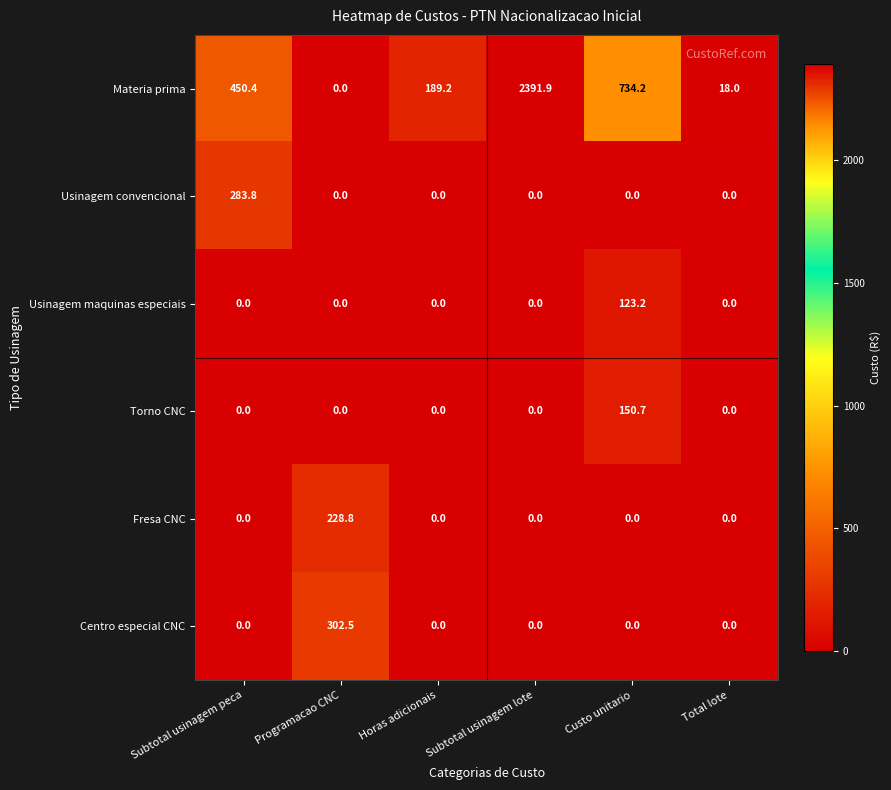

The Materia prima series shows 18.0 at Total lote. True or false?

True